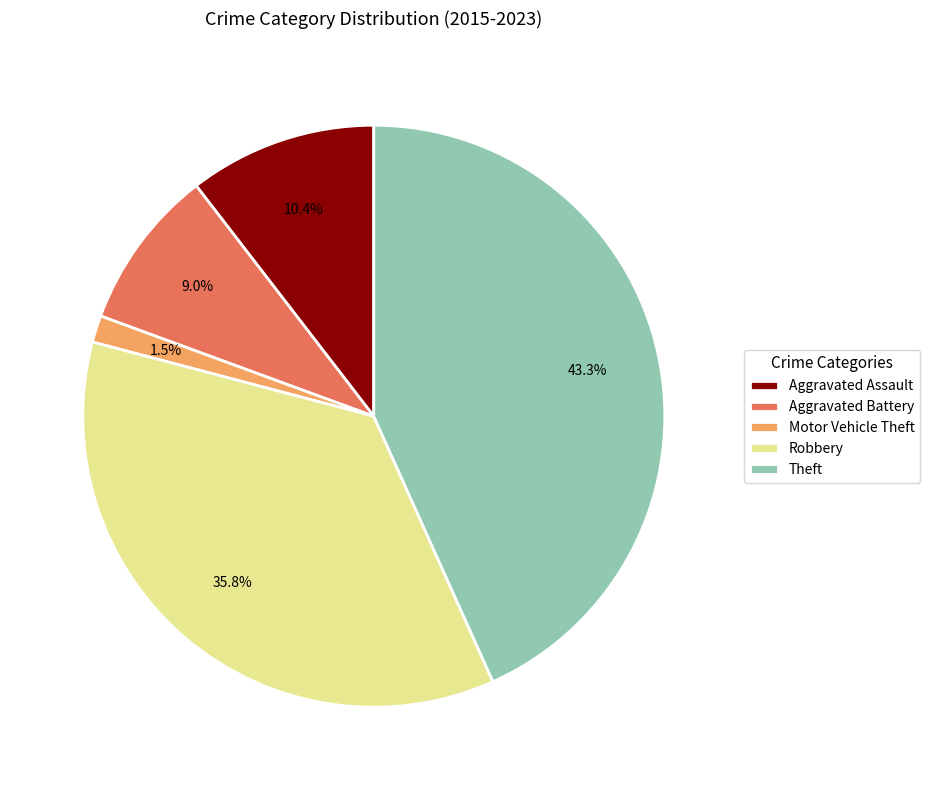

How many segments does this pie chart have?

5